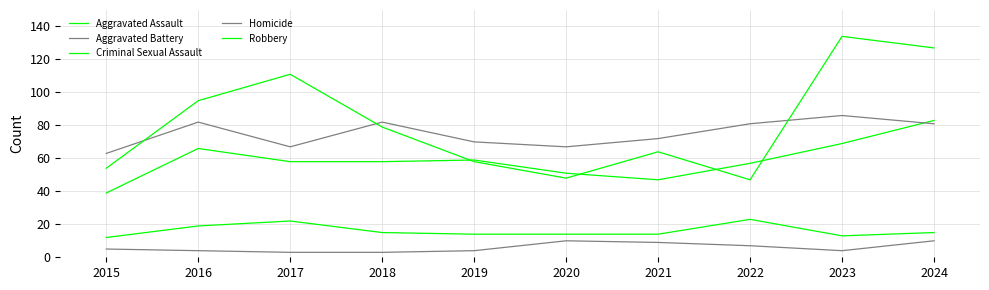

Is it true that Homicide equals 4 at 2023?

True